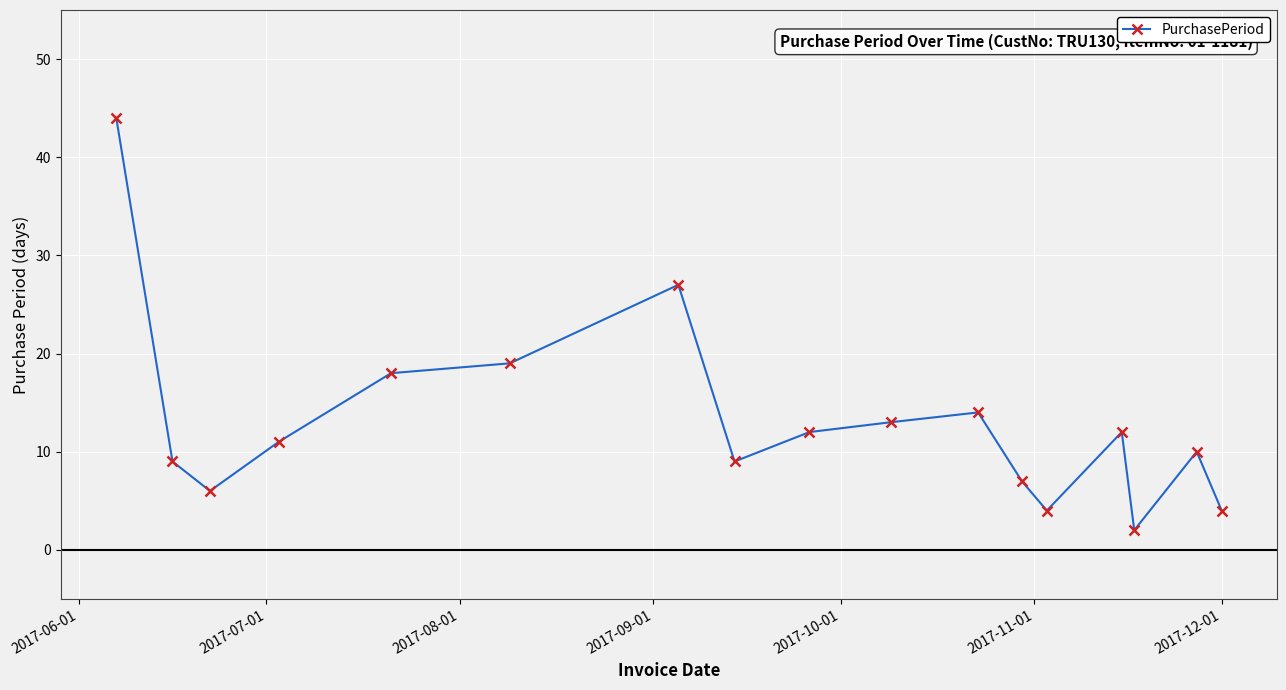

What is the maximum value shown in the chart?

44